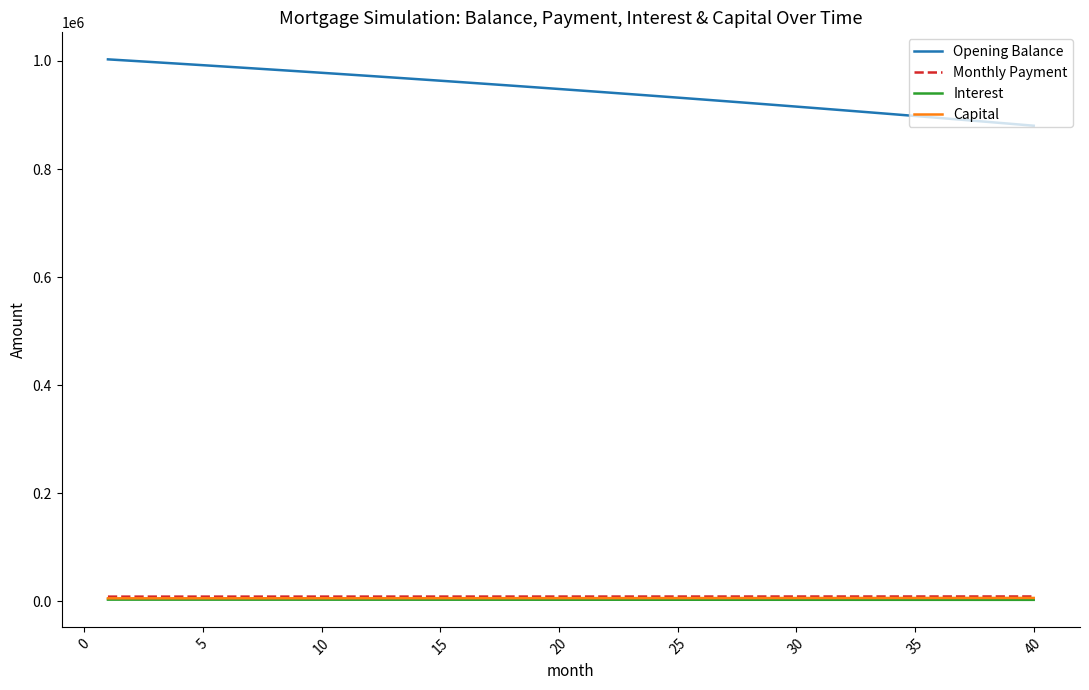

What are all the series names shown in the legend?

Opening Balance, Monthly Payment, Interest, Capital